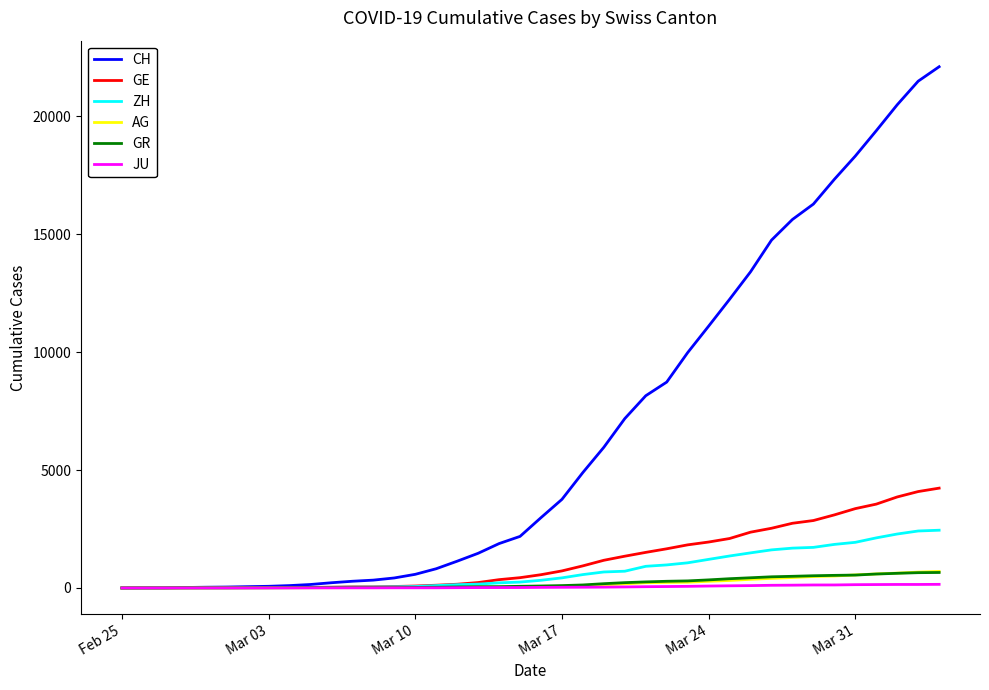

What is the maximum value for GR?

657